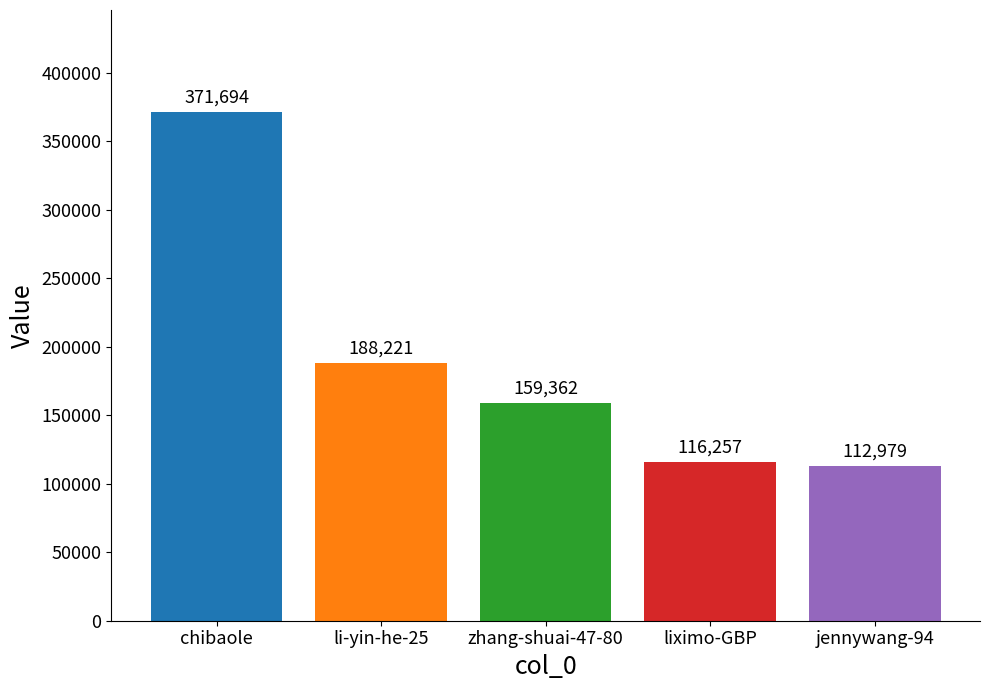

Is it true that the value at liximo-GBP is 116257?

True